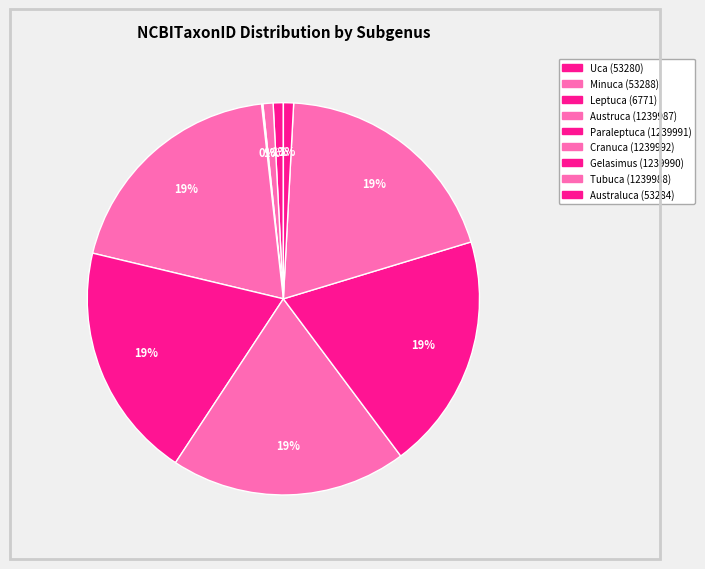

Is there a majority slice in this chart?

No